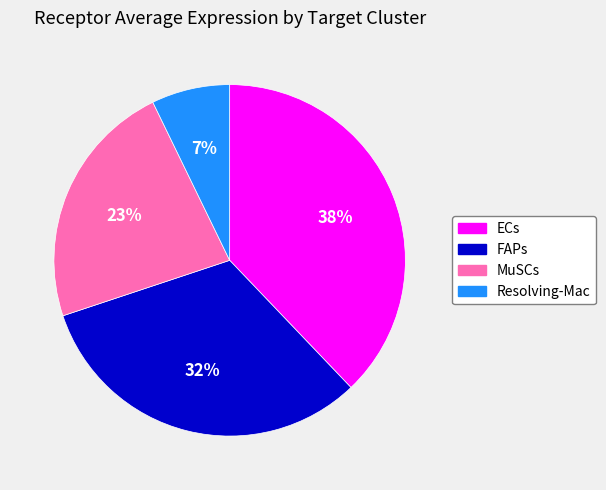

Combined, do Resolving-Mac and MuSCs account for over 50%?

No